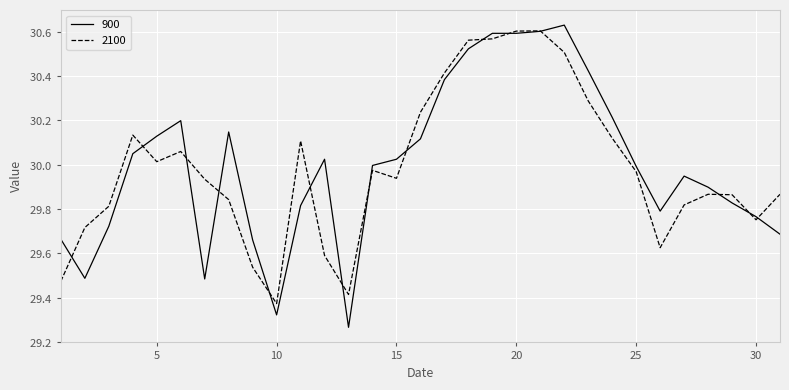

True or false: 2100 and 900 intersect in this chart.

True